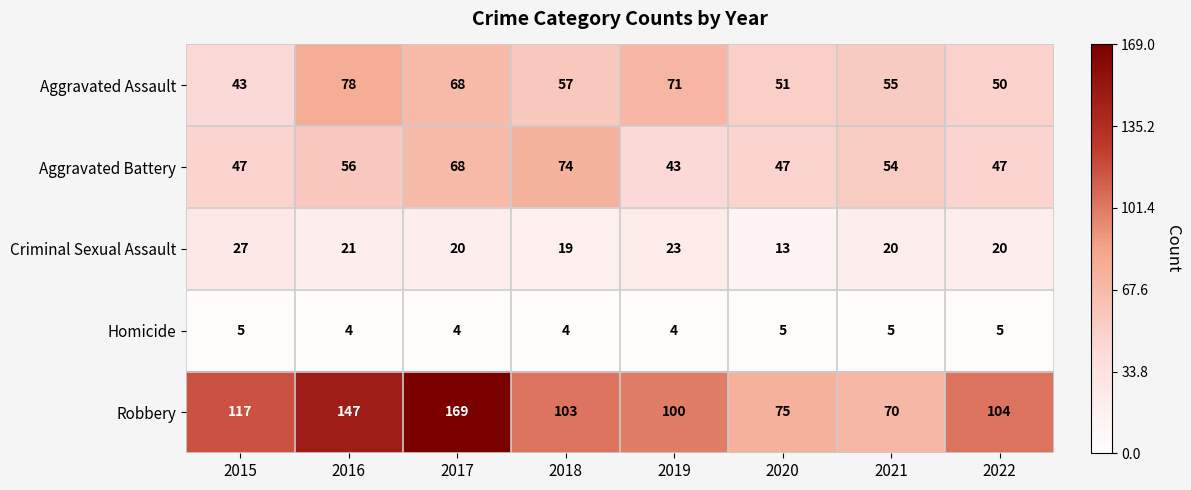

Which category has the lowest value in the Aggravated Battery series?

2019